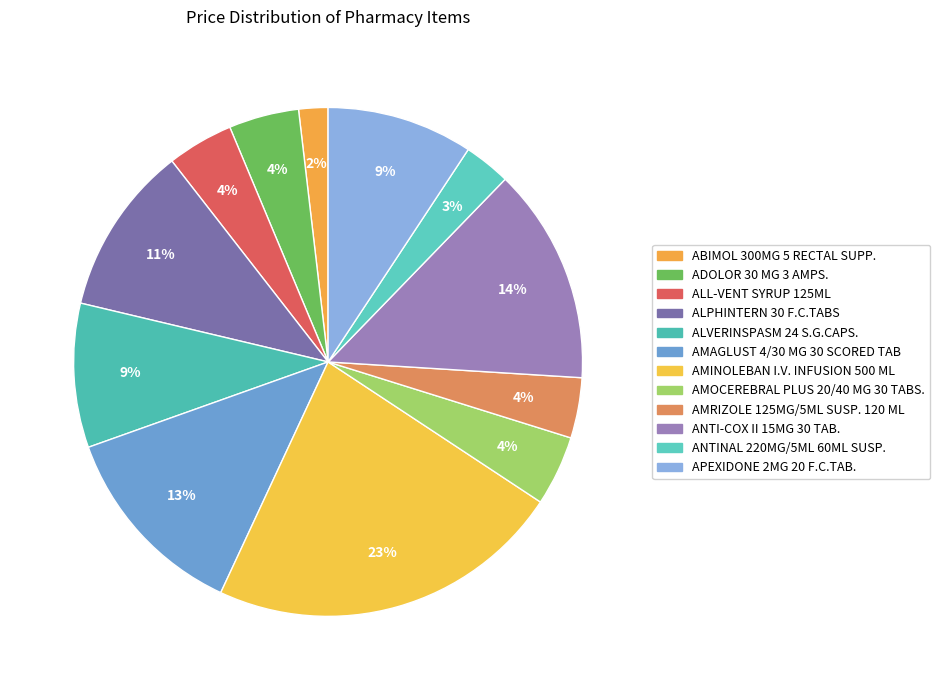

Rank the categories by value from lowest to highest.

ABIMOL 300MG 5 RECTAL SUPP., ANTINAL 220MG/5ML 60ML SUSP., AMRIZOLE 125MG/5ML SUSP. 120 ML, ALL-VENT SYRUP 125ML, ADOLOR 30 MG 3 AMPS., AMOCEREBRAL PLUS 20/40 MG 30 TABS., ALVERINSPASM 24 S.G.CAPS., APEXIDONE 2MG 20 F.C.TAB., ALPHINTERN 30 F.C.TABS, AMAGLUST 4/30 MG 30 SCORED TAB, ANTI-COX II 15MG 30 TAB., AMINOLEBAN I.V. INFUSION 500 ML